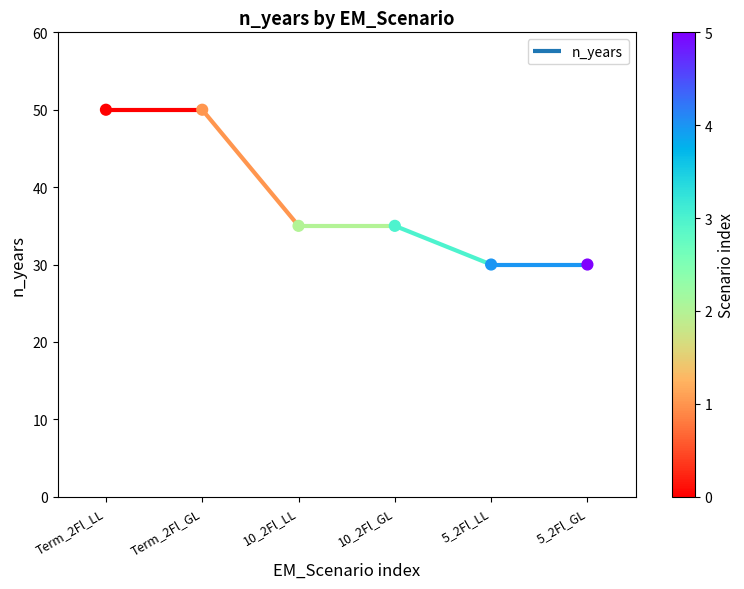

Between 5_2Fl_GL and 5_2Fl_LL, which is larger?

5_2Fl_GL